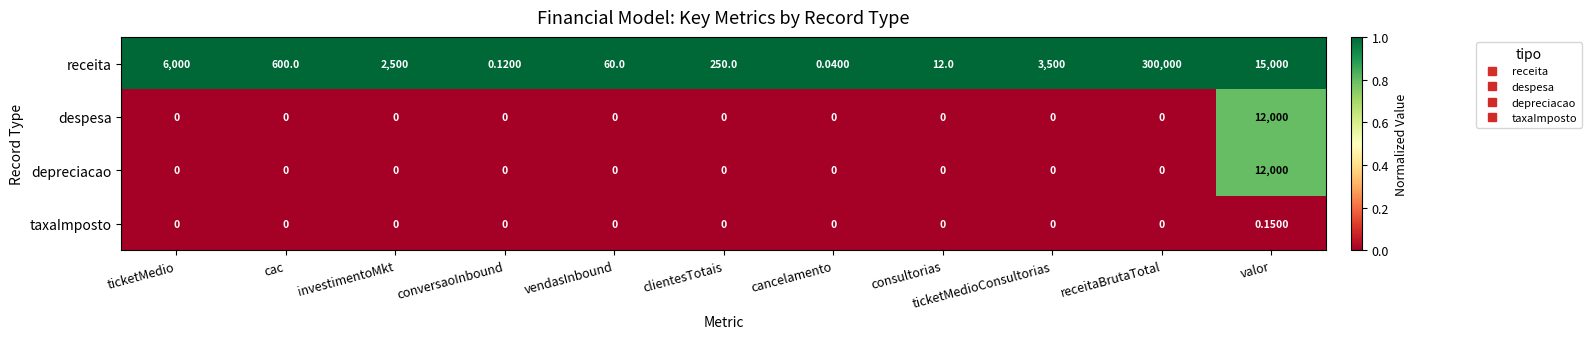

Between conversaoInbound and valor, which series saw the biggest shift?

receita